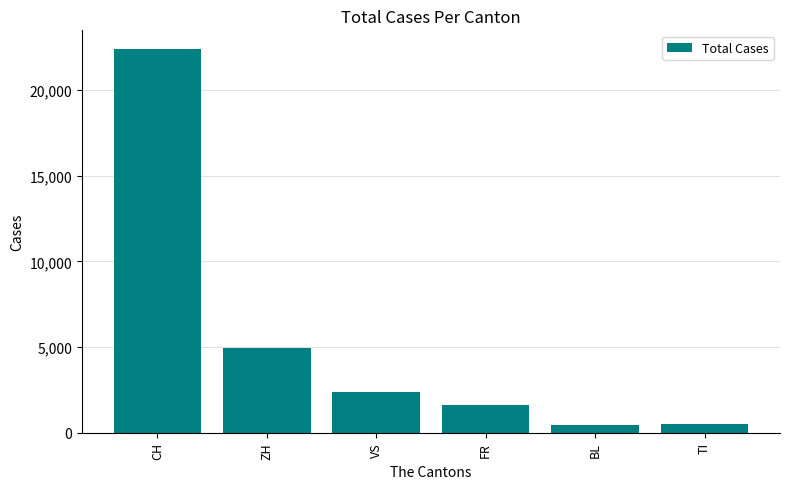

What position from the left is TI?

6